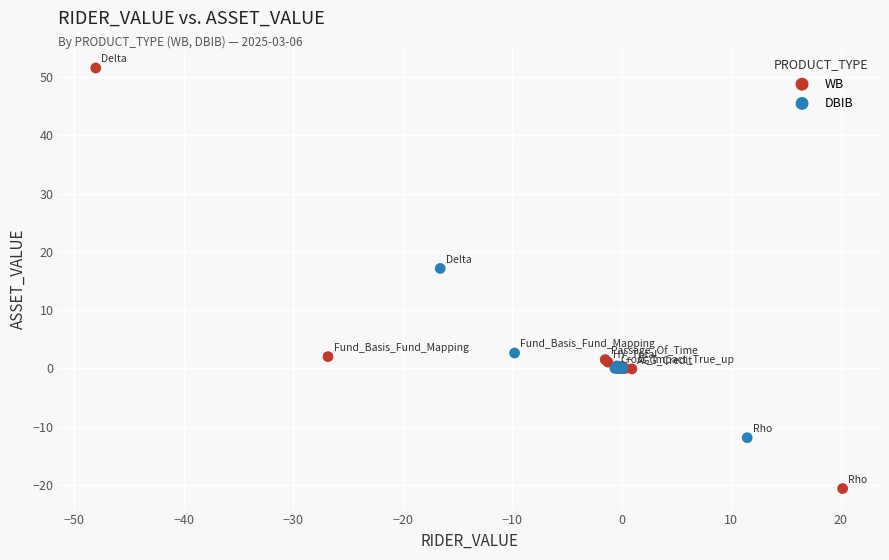

Which series has the widest spread of Y values?

WB